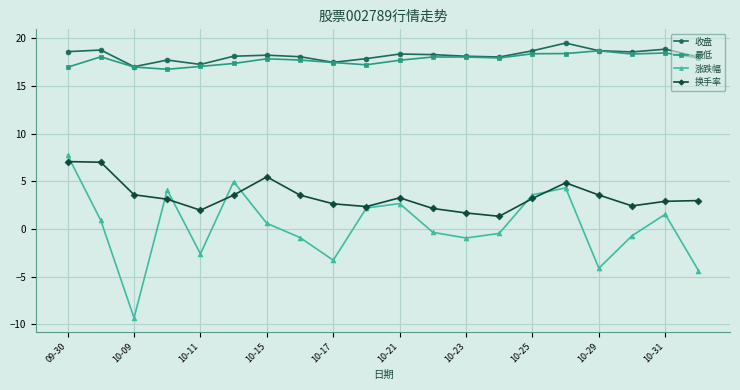

At how many categories does at least one series exceed 12?

20